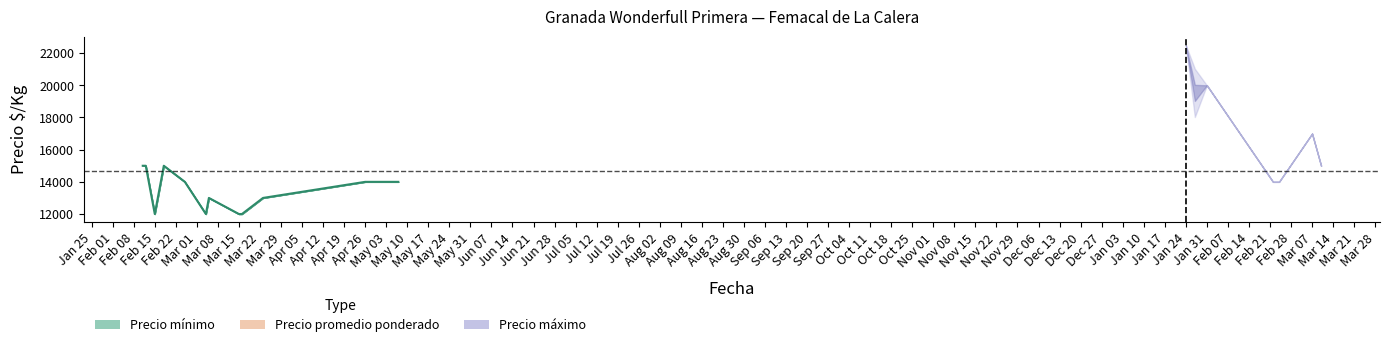

Which label corresponds to the largest value in the chart?

2022-01-24